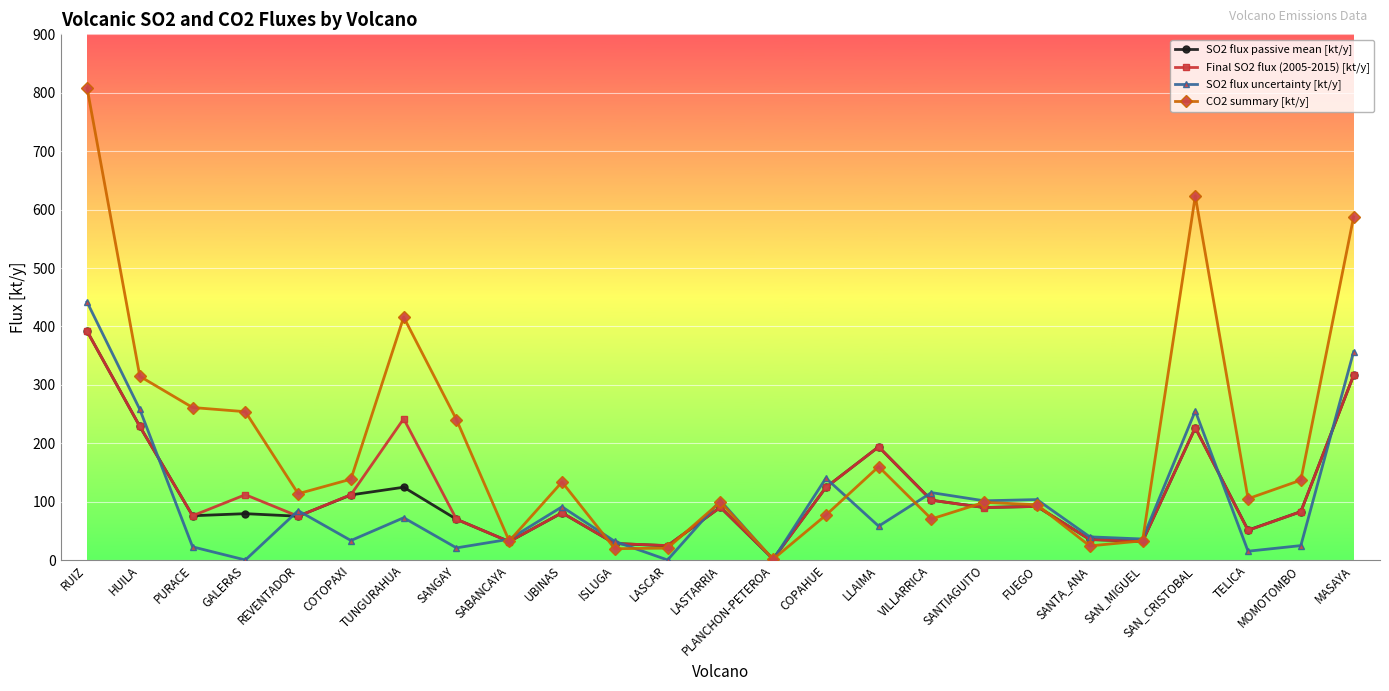

The SO2 flux uncertainty [kt/y] series shows 115.6 at VILLARRICA. True or false?

True